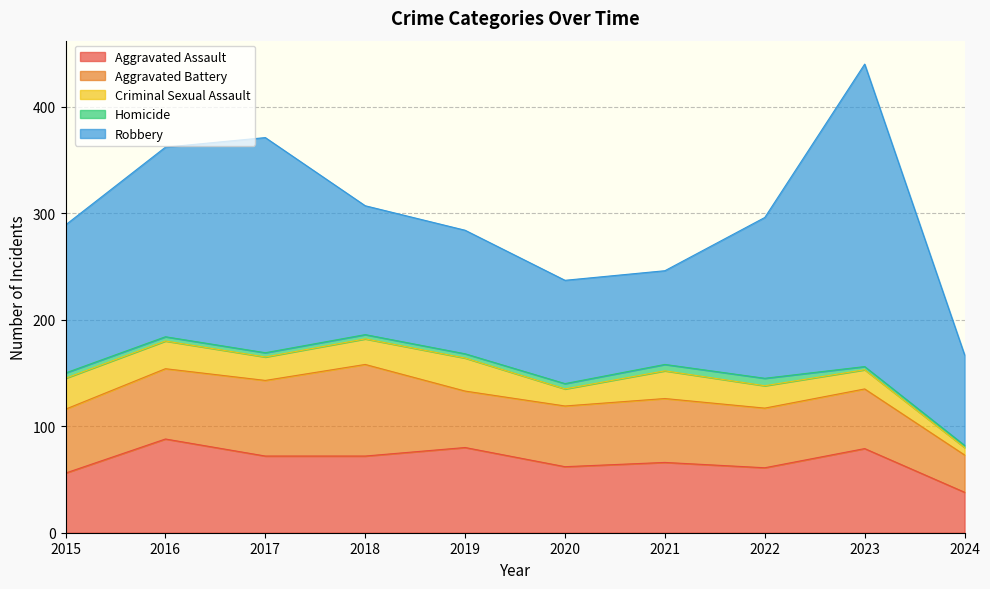

What is the total value across all series at 2024?

167